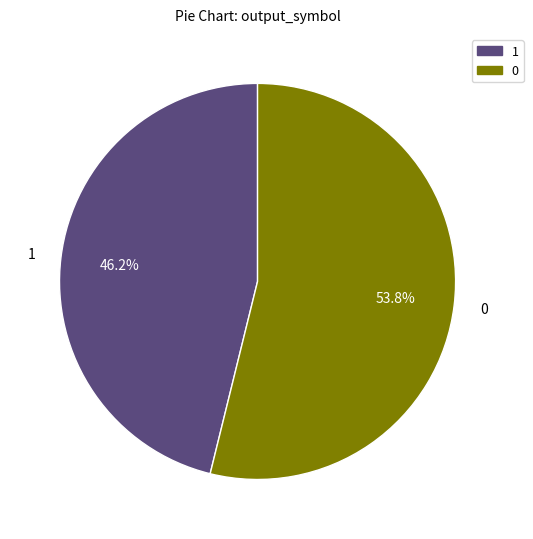

What portion of the pie excludes 0?

46.2%